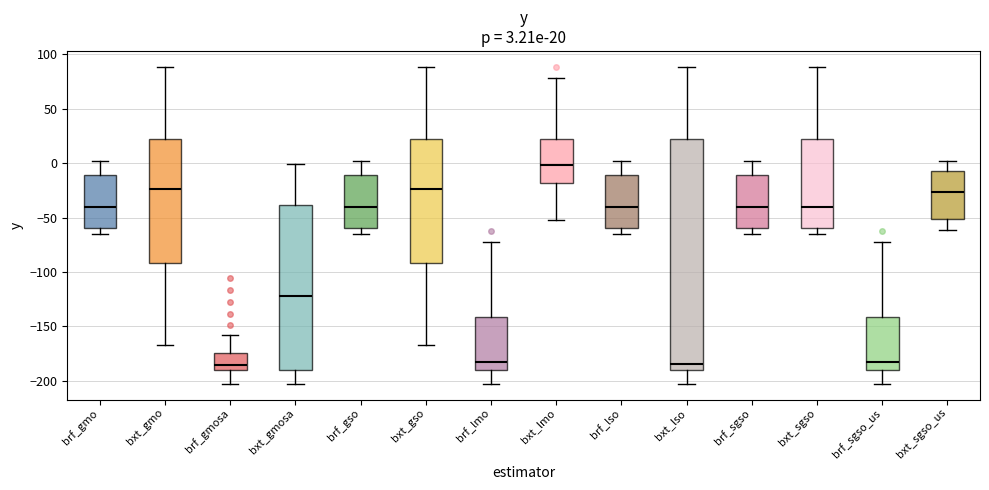

Which box has the highest median line?

bxt_lmo